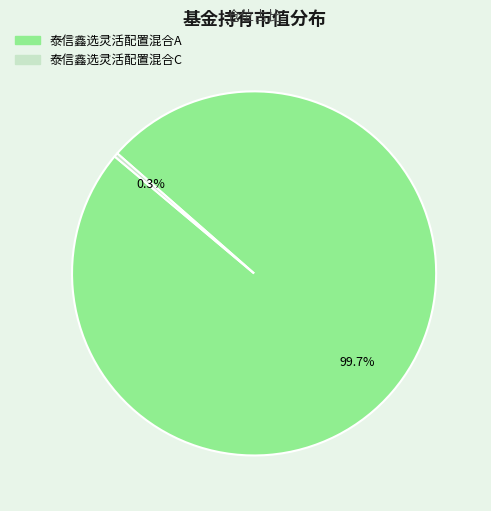

Count the number of slices in the pie.

2